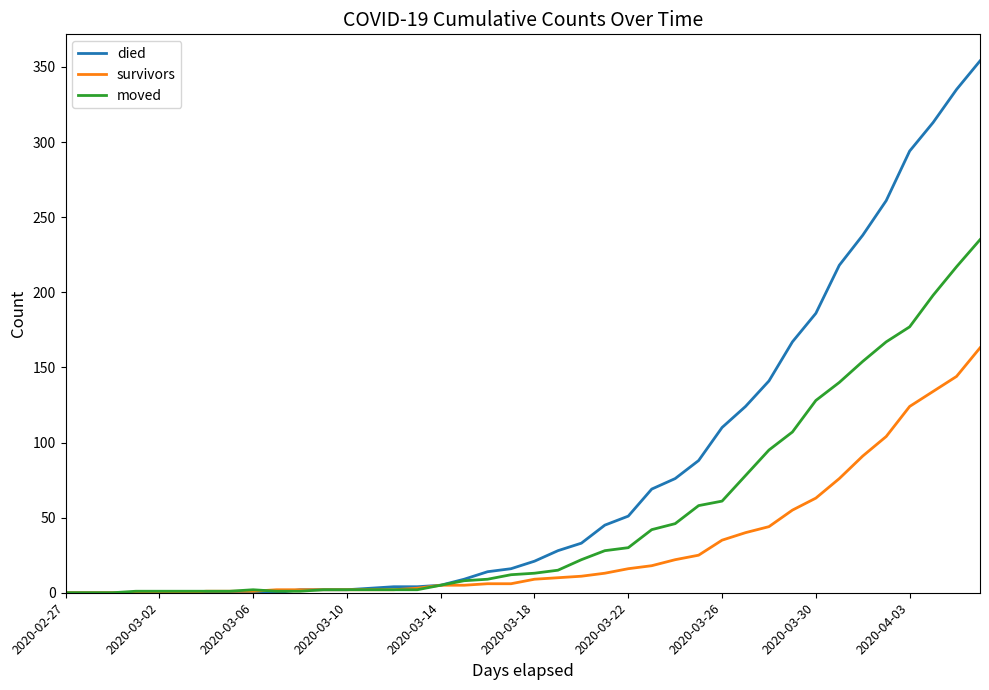

List the series in order of their peak value, lowest first.

survivors, moved, died